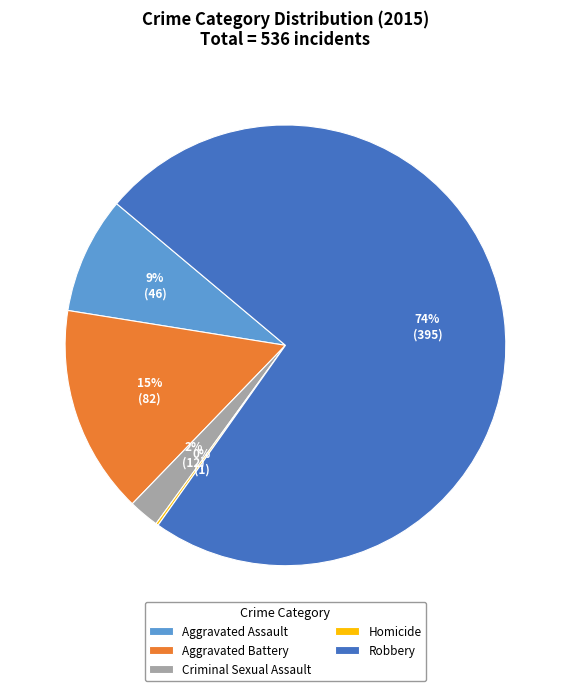

To the nearest percent, what is the difference between the largest and smallest slice percentages?

74%